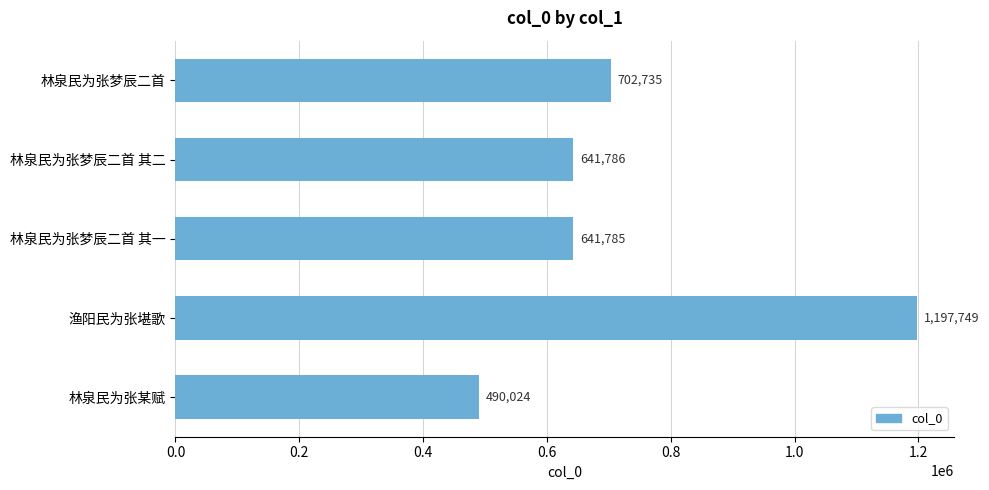

What is the sum of all values?

3674079